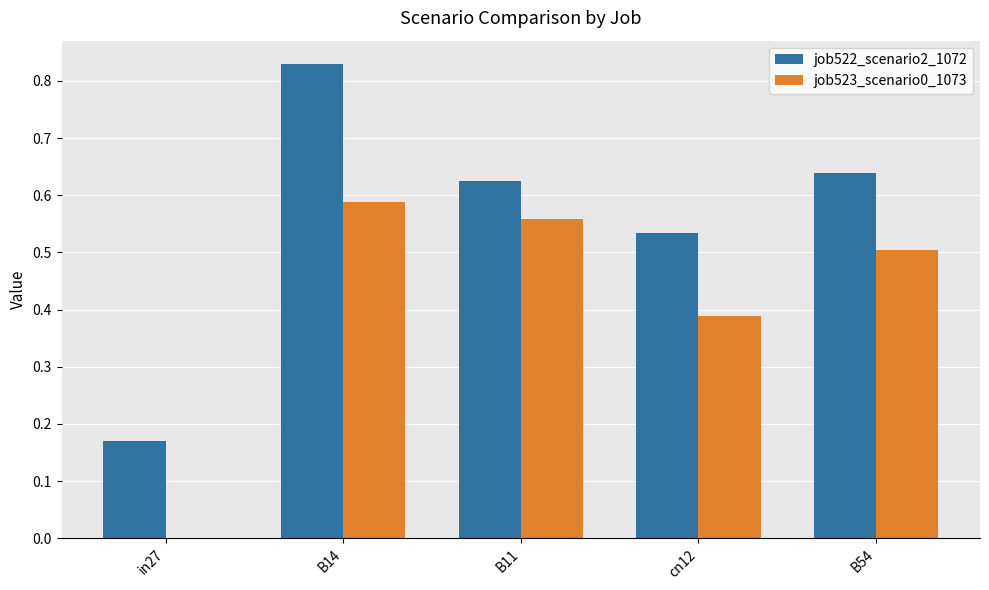

At which category does the chart reach its peak across all series?

B14